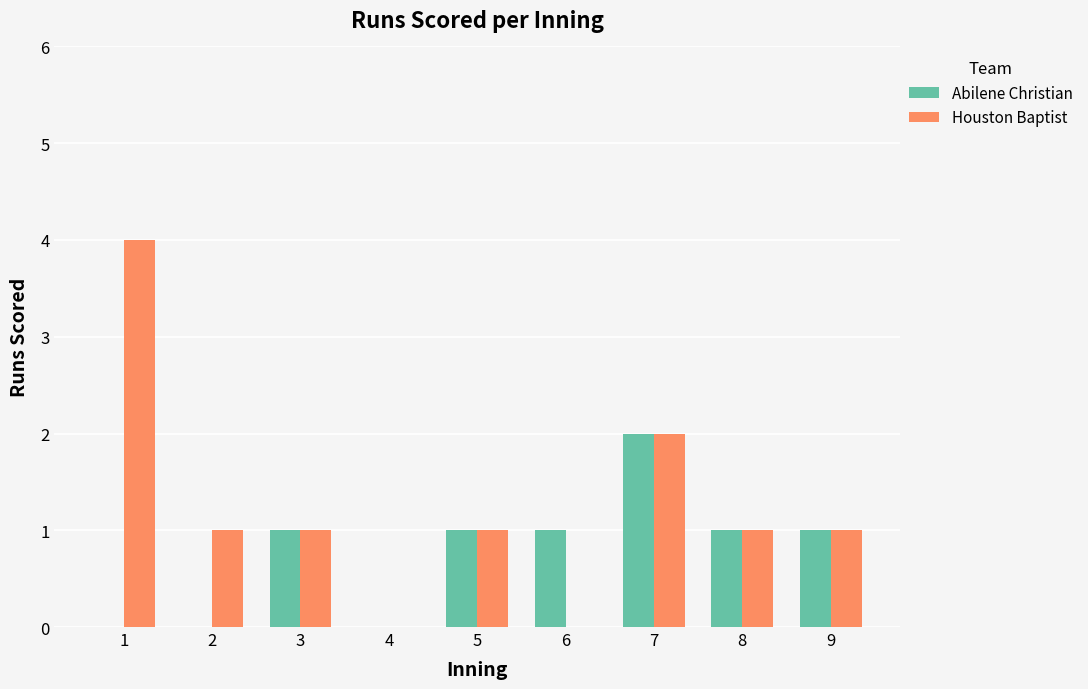

What is the greatest value displayed?

4